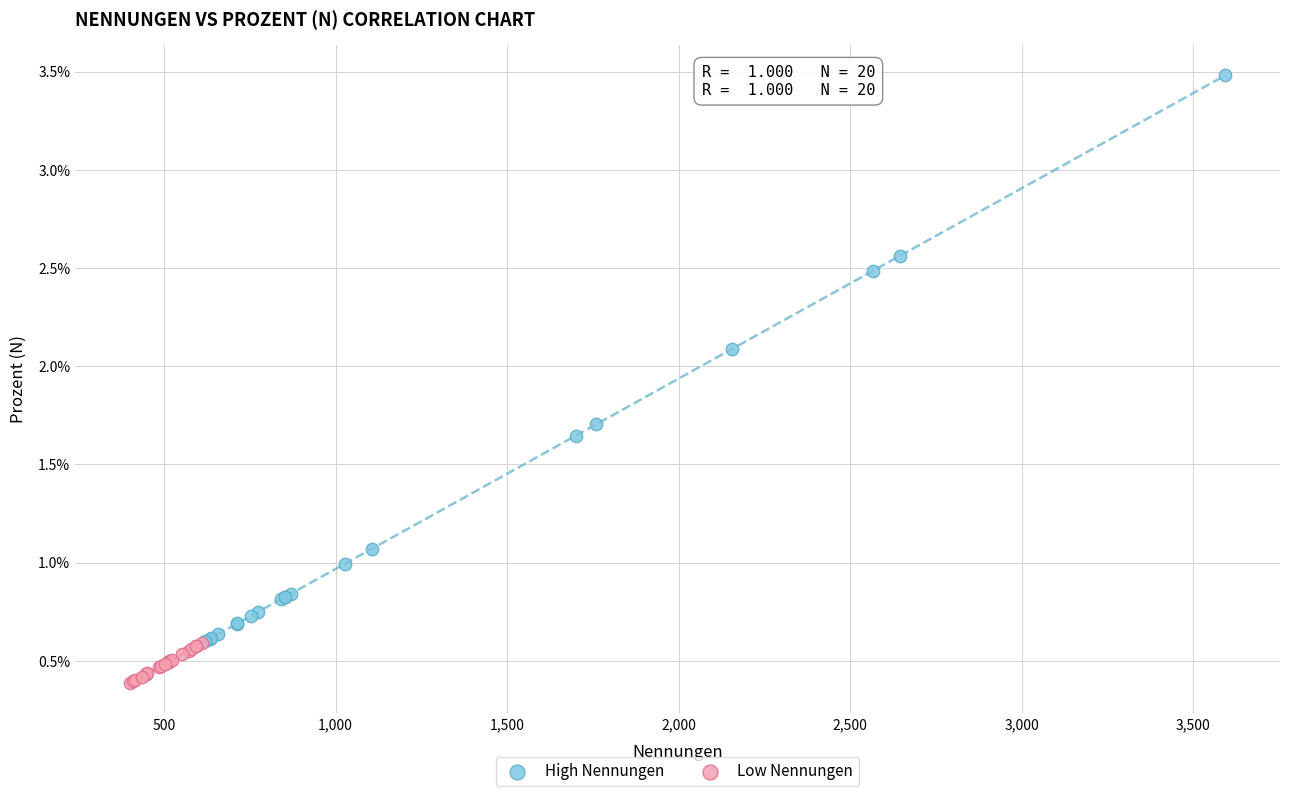

What are all the series names shown in the legend?

High Nennungen, Low Nennungen